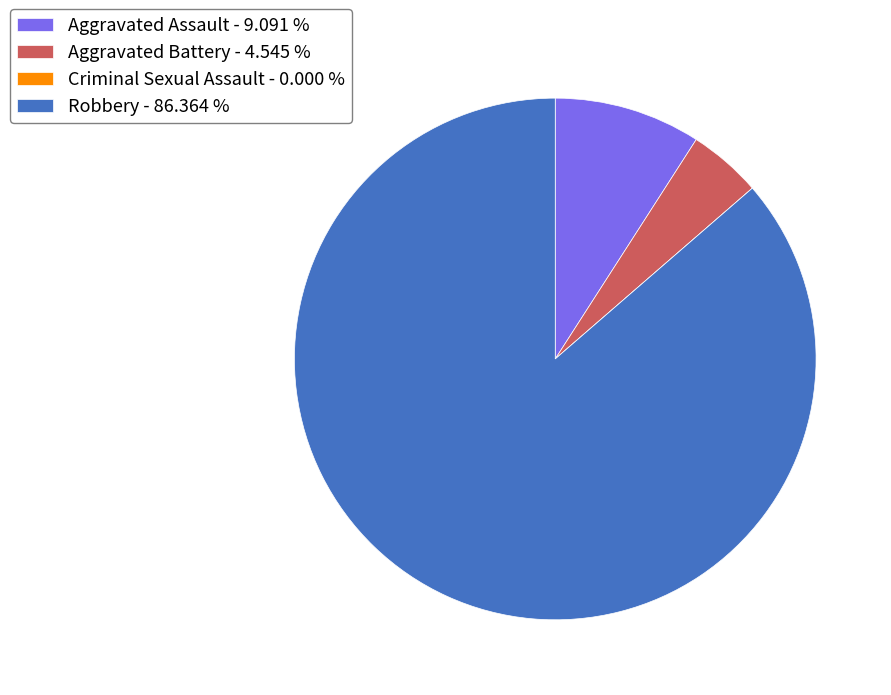

Is there any slice that represents more than half of the pie?

Yes